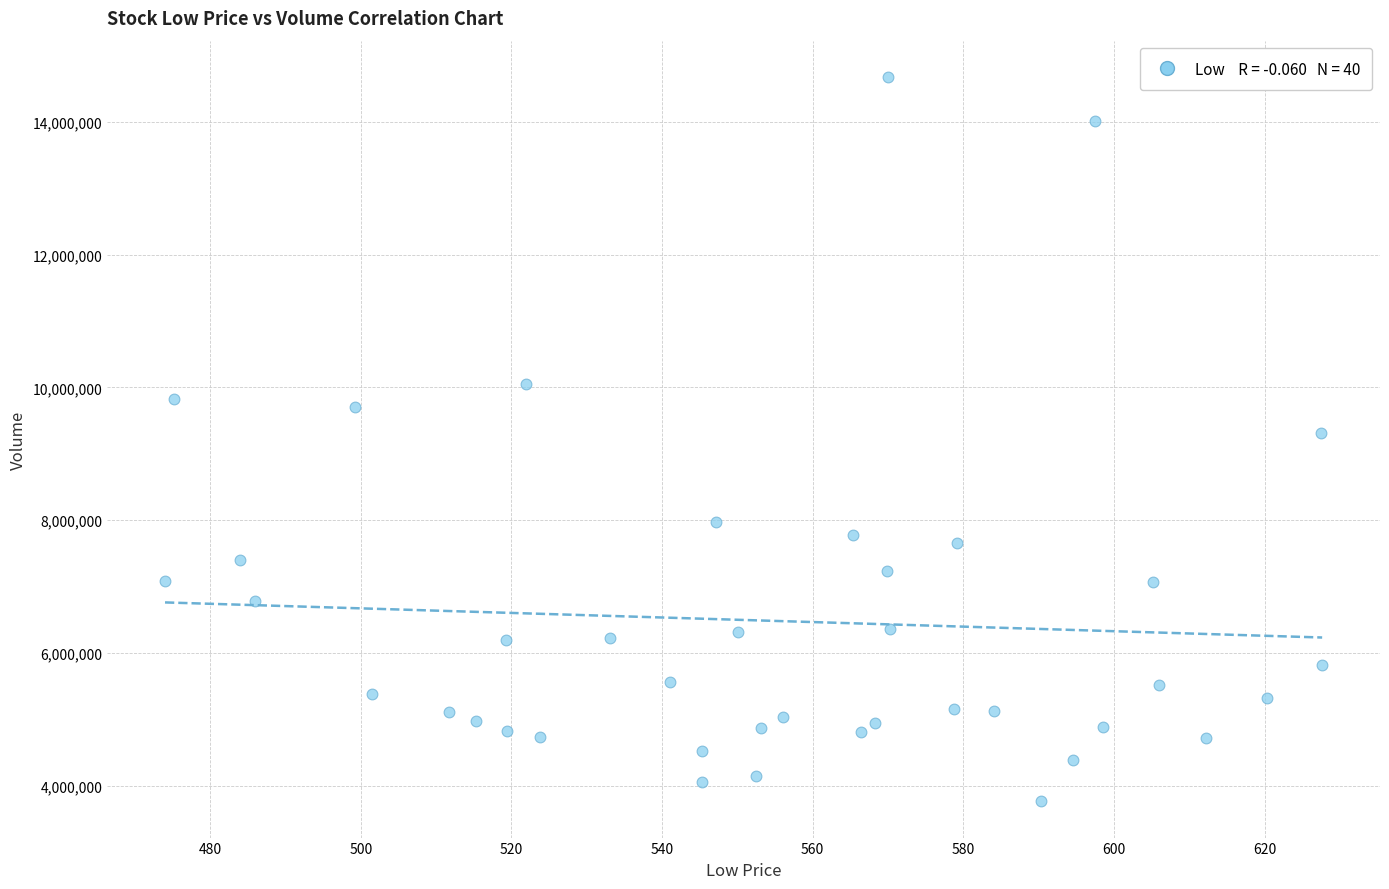

What is the range of Y values (max minus min)?

10911900